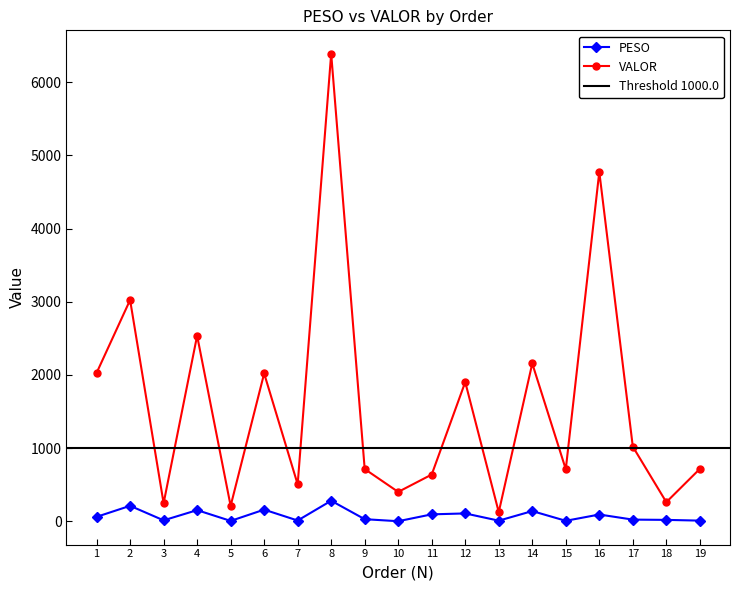

What is the value of the VALOR point at the 1st from the left?

2028.0